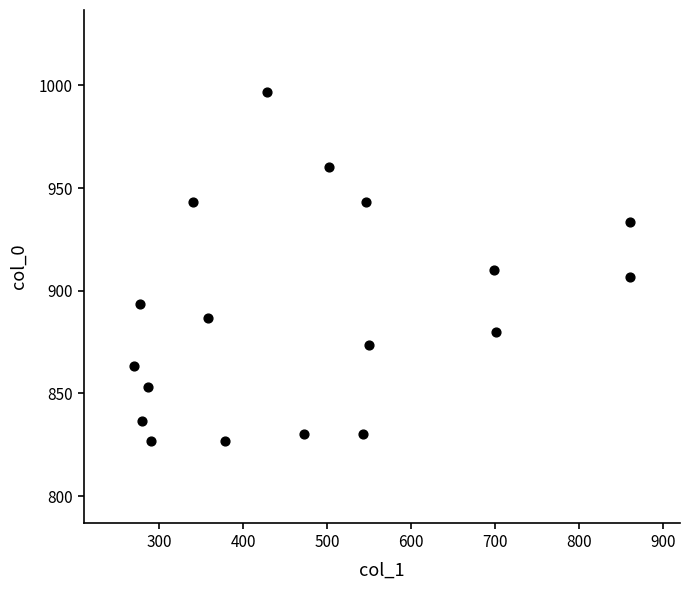

What is the range of Y values (max minus min)?

170.0